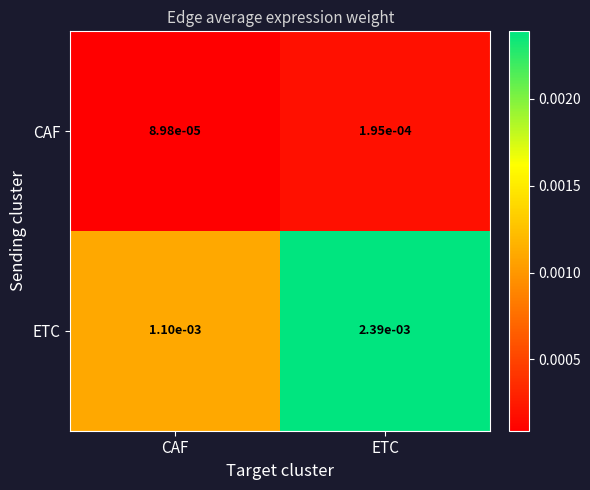

Rank the categories by ETC value from lowest to highest.

CAF, ETC